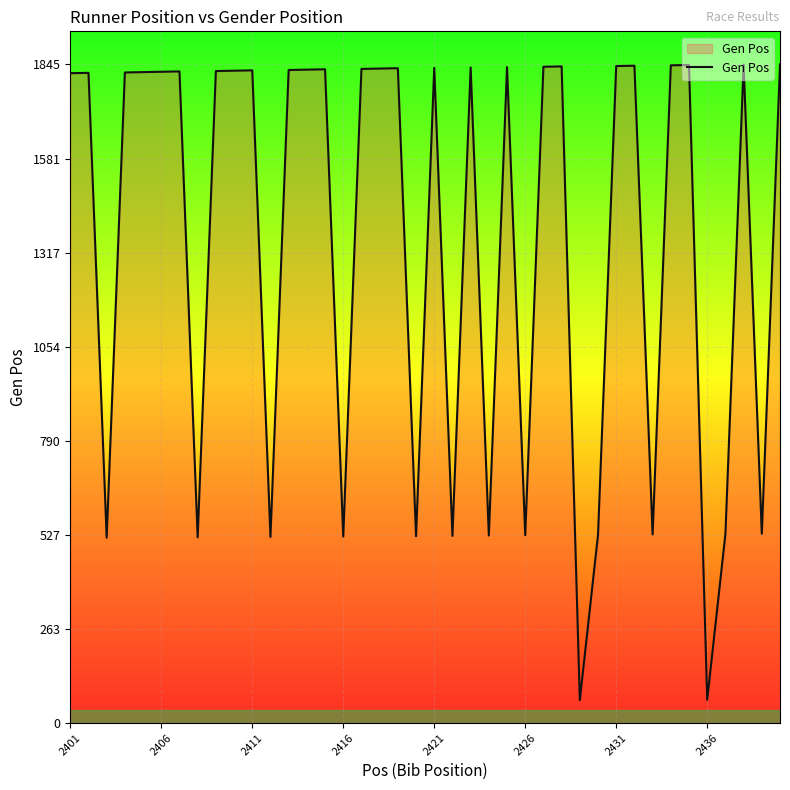

What is the maximum value shown in the chart?

1845